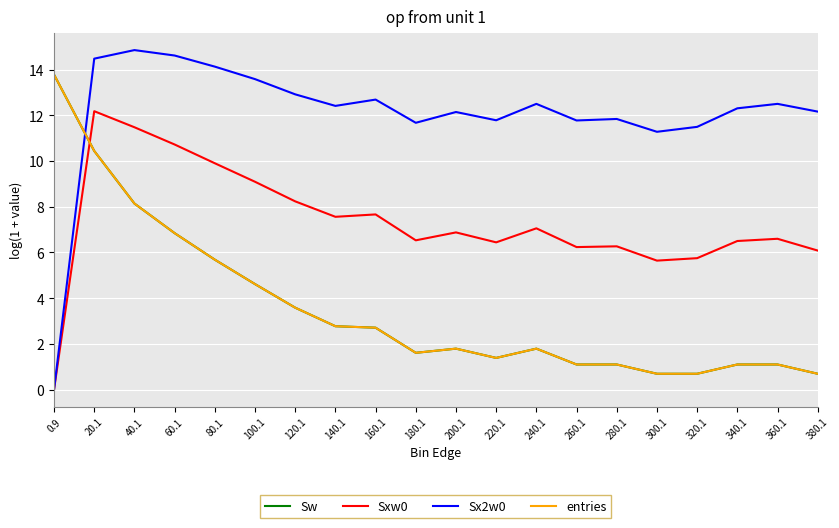

Is this an area chart (filled region under the line)?

No